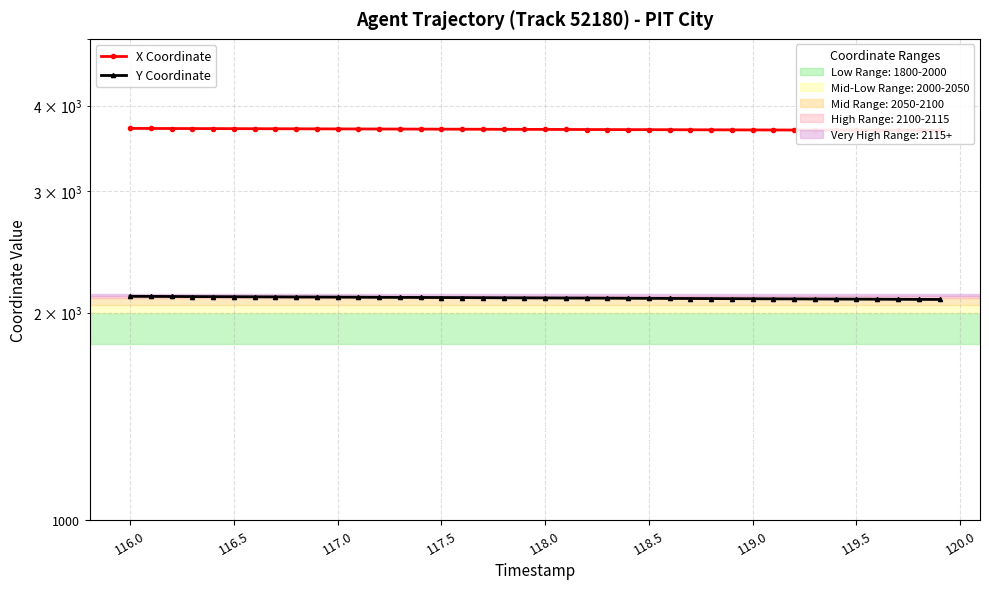

What is the sum of all Y Coordinate values?

84049.9